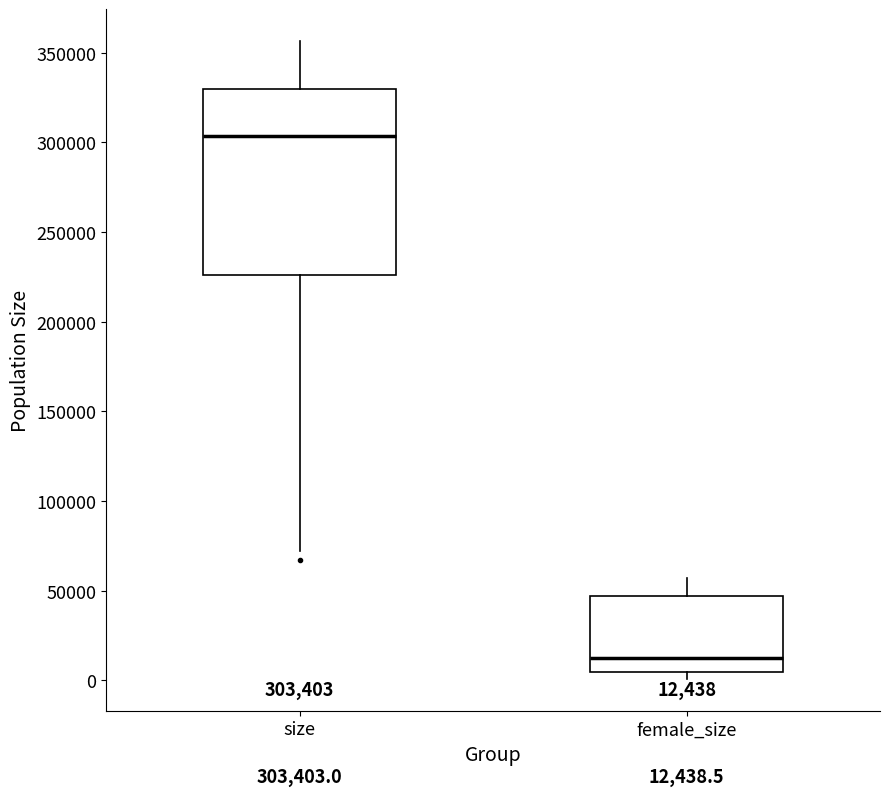

Comparing the boxes themselves (not the whiskers), which one is the tallest?

size